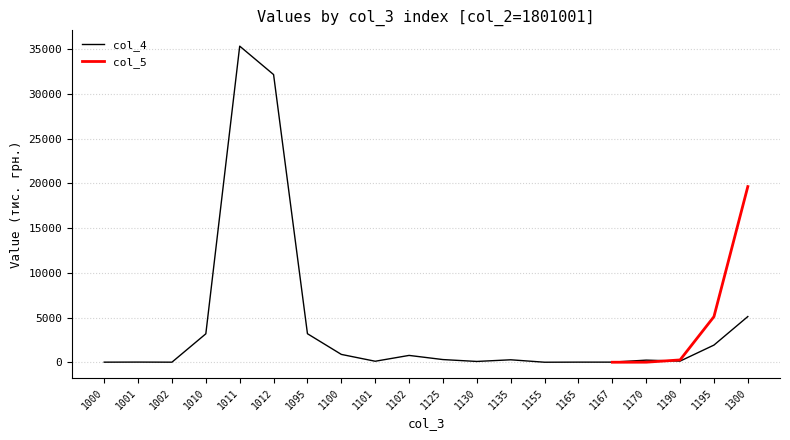

Approximately how many times larger is the value at 1011 compared to 1195?

18.4